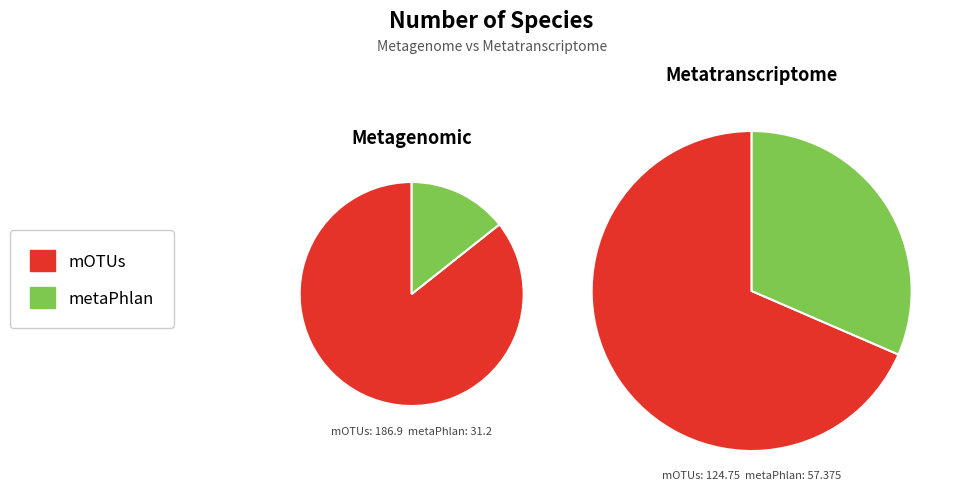

To the nearest percent, what portion does metaPhlan represent?

14%